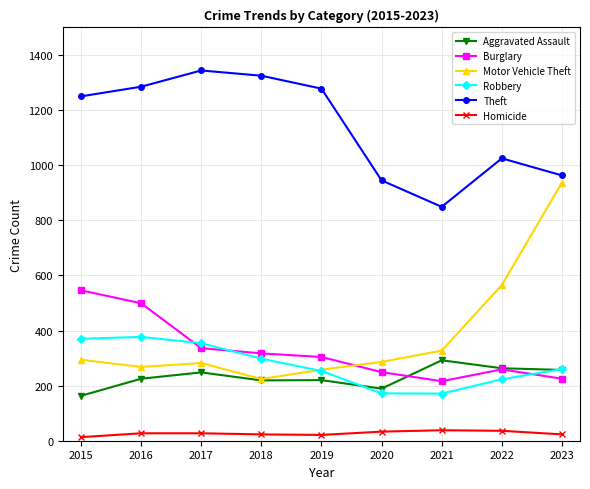

Is the value of Aggravated Assault at 2019 greater than the value of Burglary at 2018?

No